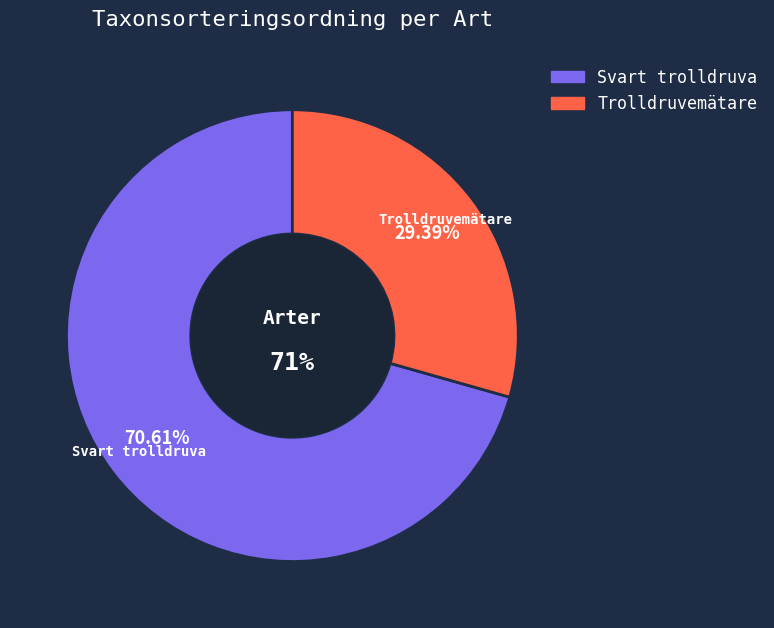

To the nearest percent, what portion does Svart trolldruva represent?

71%